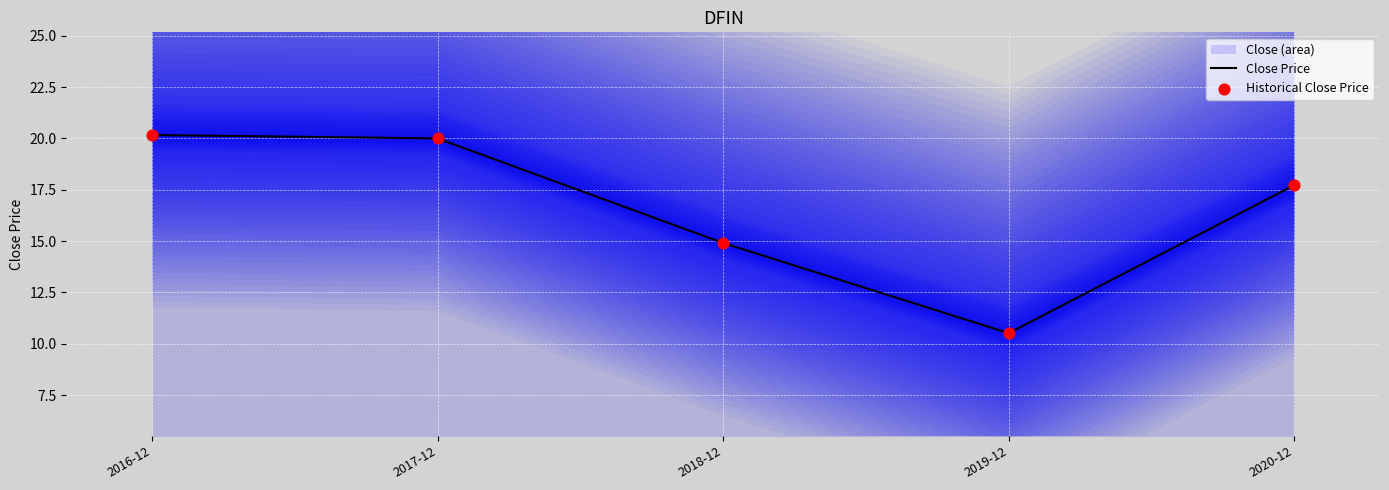

Which series contains the highest Y value?

Close Price